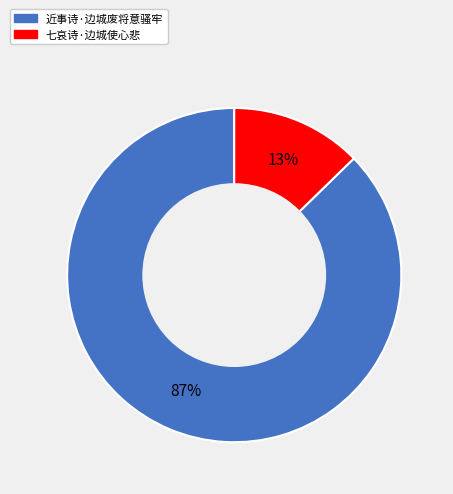

Count the number of slices in the pie.

2